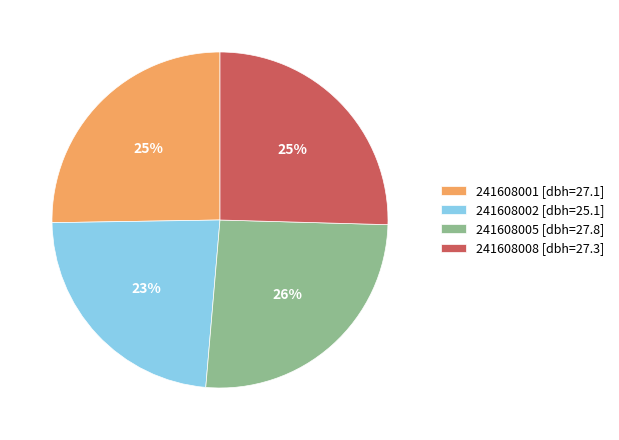

True or false: 241608001 [dbh=27.1] accounts for 25% of the total.

True